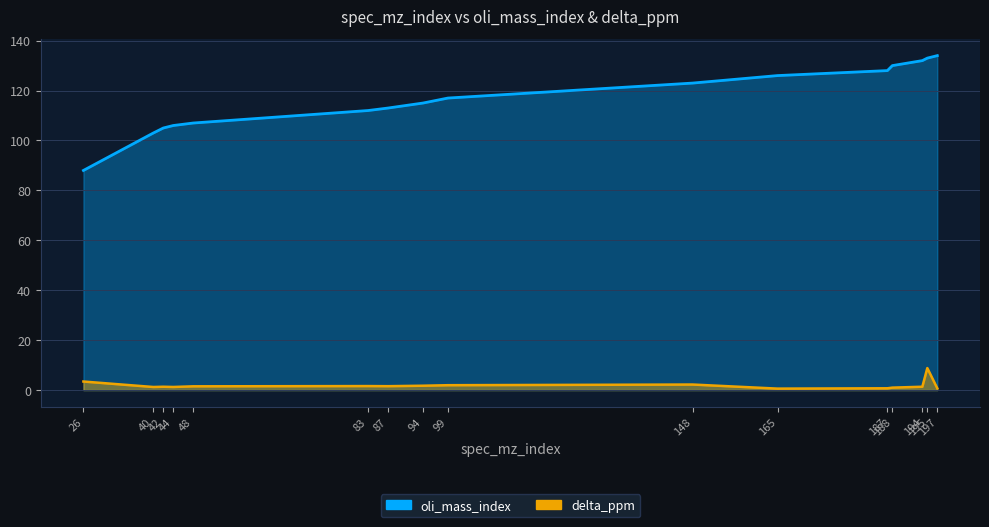

True or false: delta_ppm and oli_mass_index cross at least once.

False